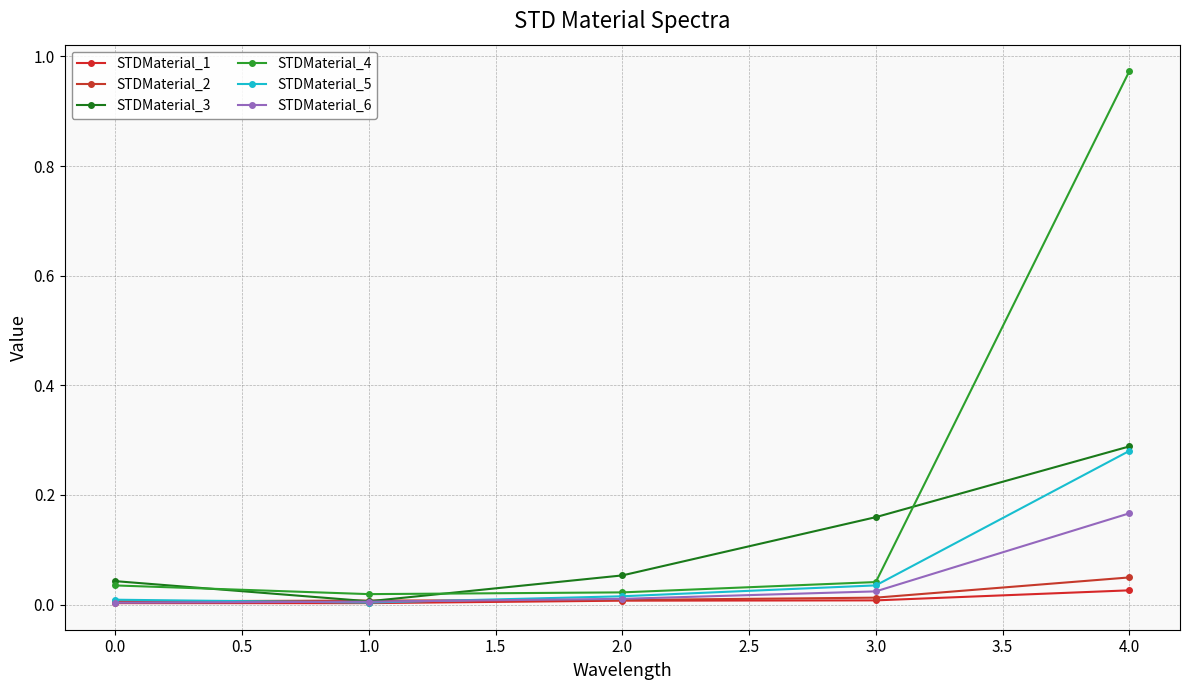

Count the number of data series in this chart.

6